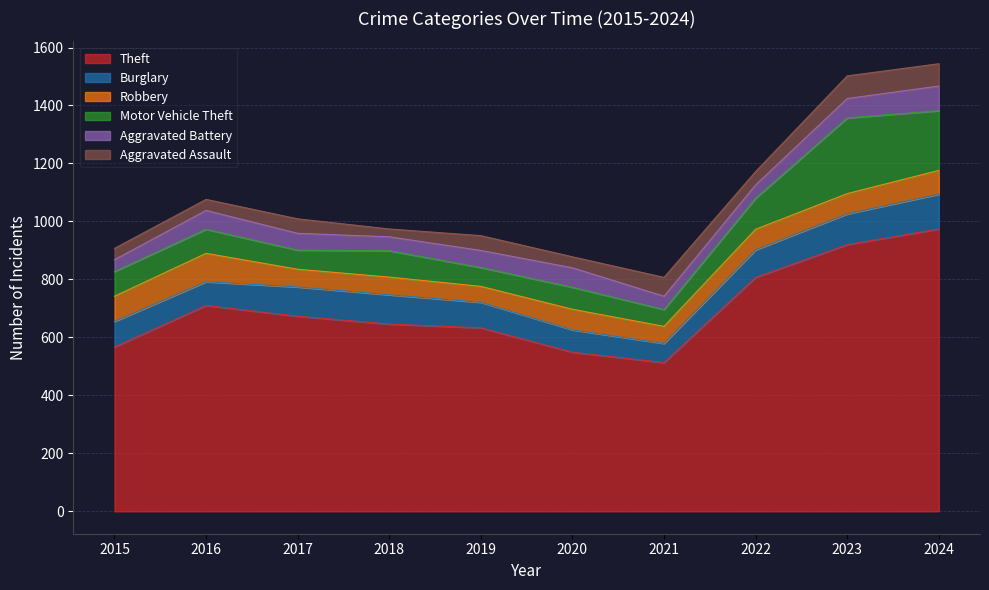

What is the difference between the second highest and second lowest values in the Burglary series?

29